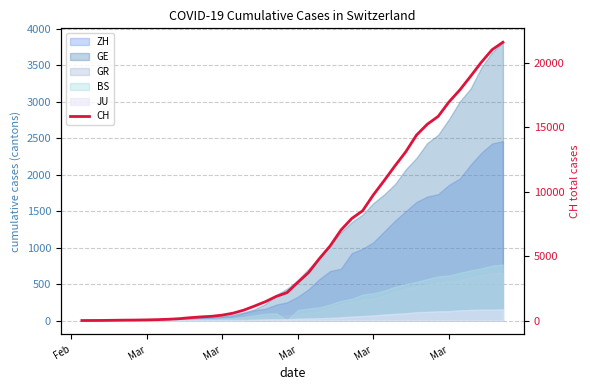

True or false: there are more than 1 points higher than both neighbors.

False